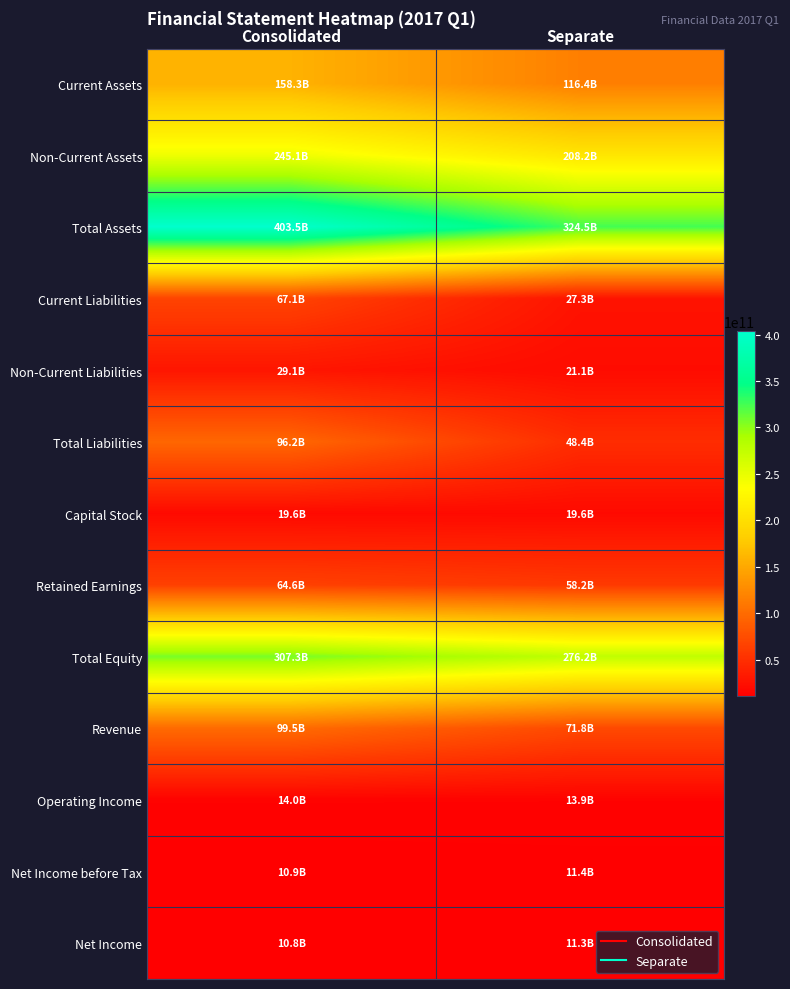

List the series in order of their peak value, highest first.

Total Assets, Total Equity, Non-Current Assets, Current Assets, Revenue, Total Liabilities, Current Liabilities, Retained Earnings, Non-Current Liabilities, Capital Stock, Operating Income, Net Income before Tax, Net Income